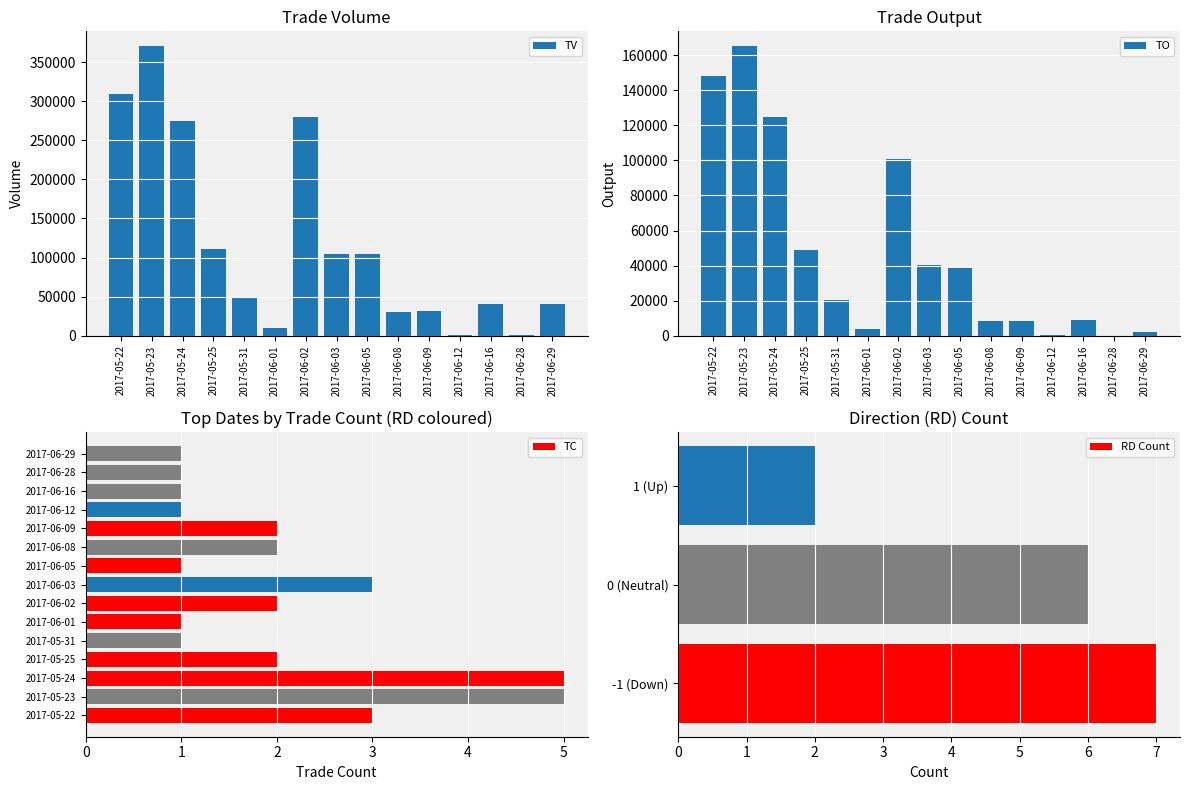

What value does the TO series have at 2017-05-22?

148080